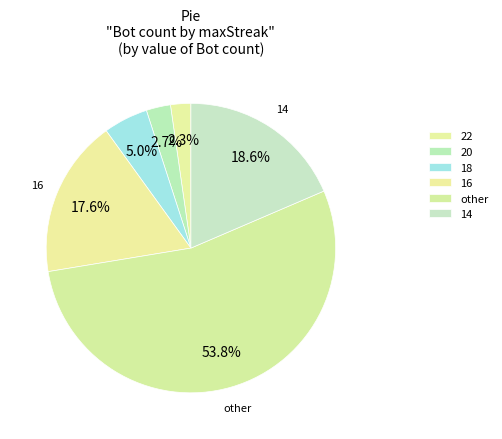

Is the sum of 22 and 18 greater than half?

No